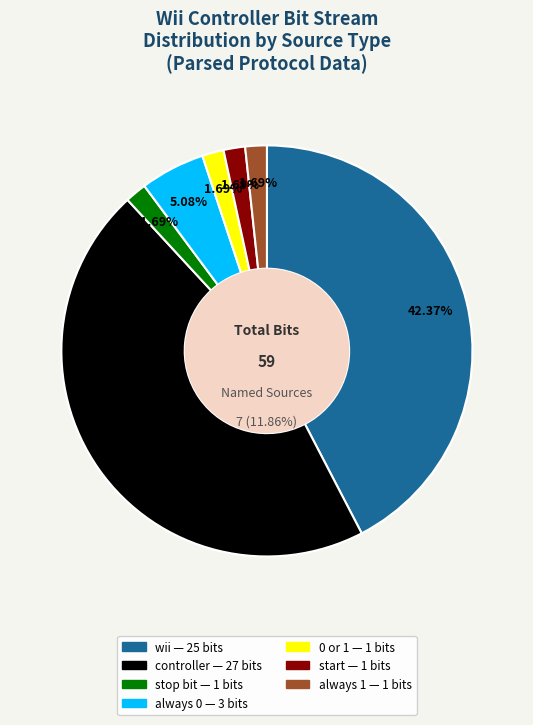

True or false: always 0 accounts for 1% of the total.

False